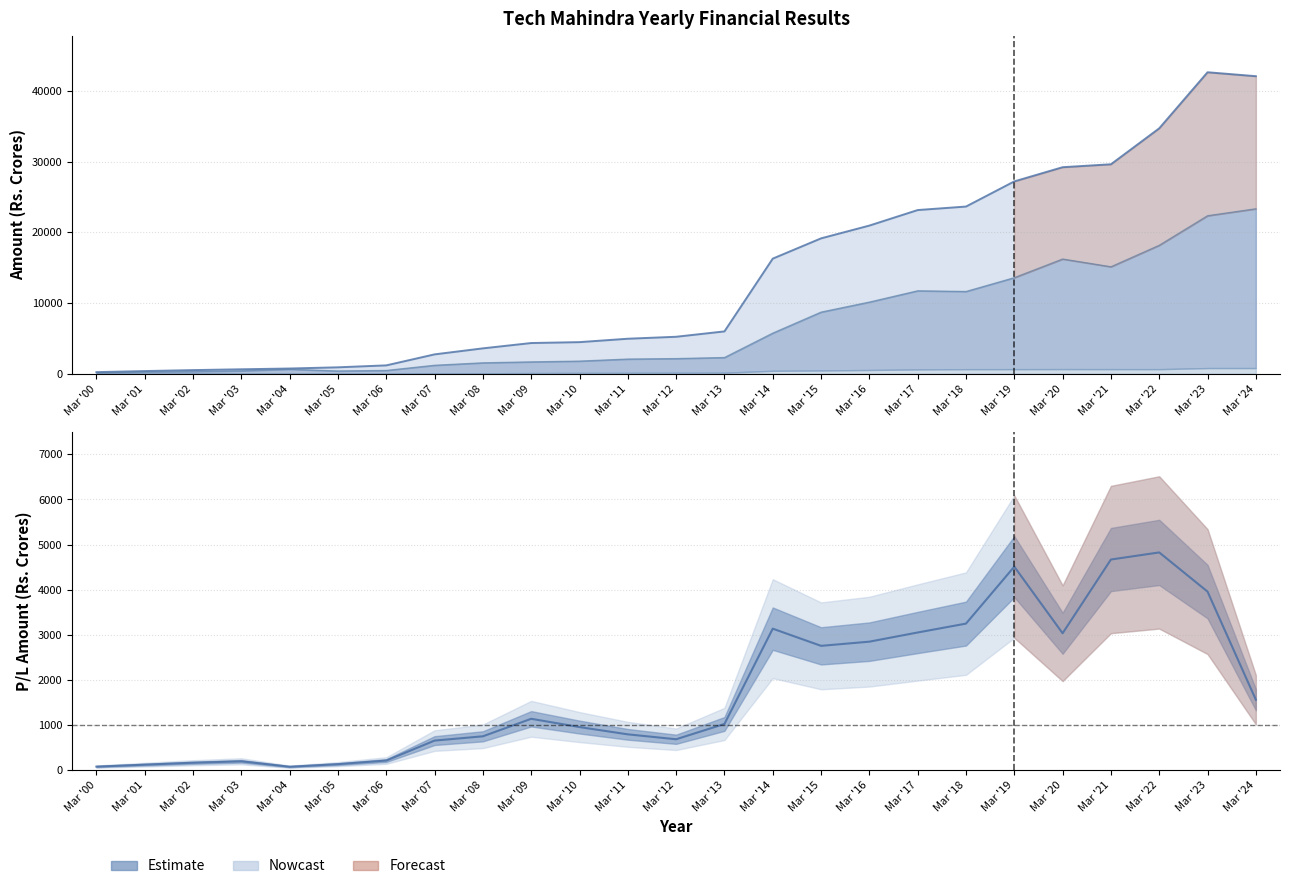

What is the maximum value shown in the chart?

42657.3